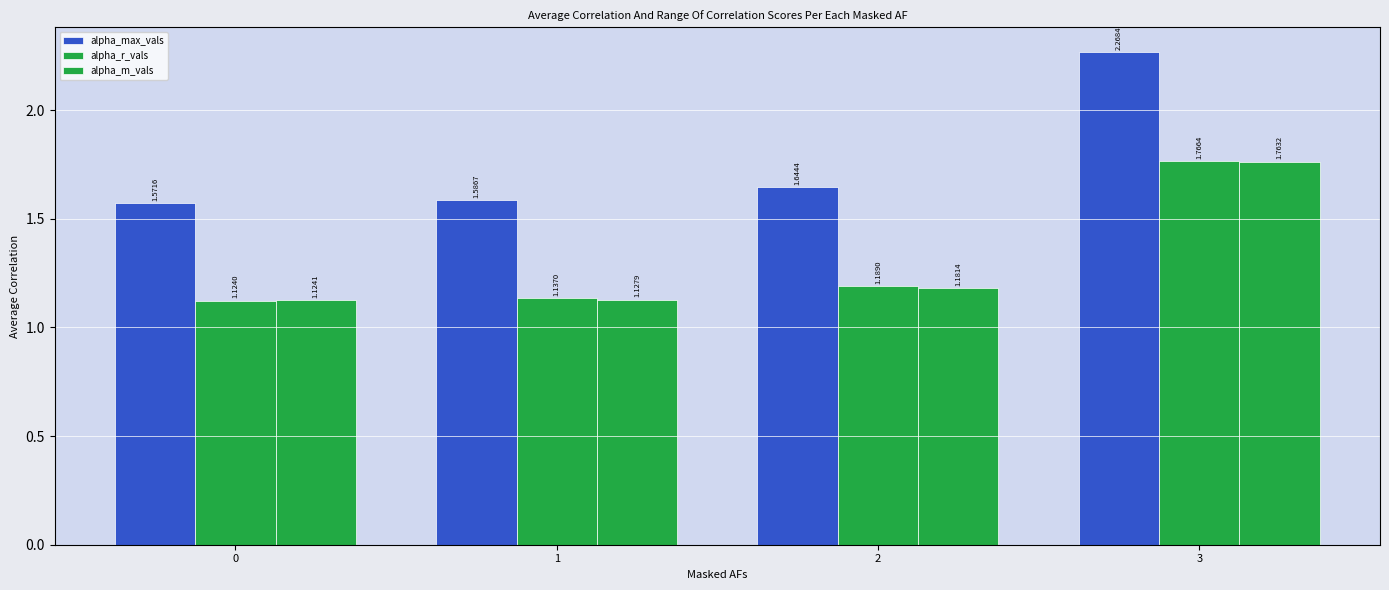

What is the approximate value of alpha_r_vals at 1?

1.1